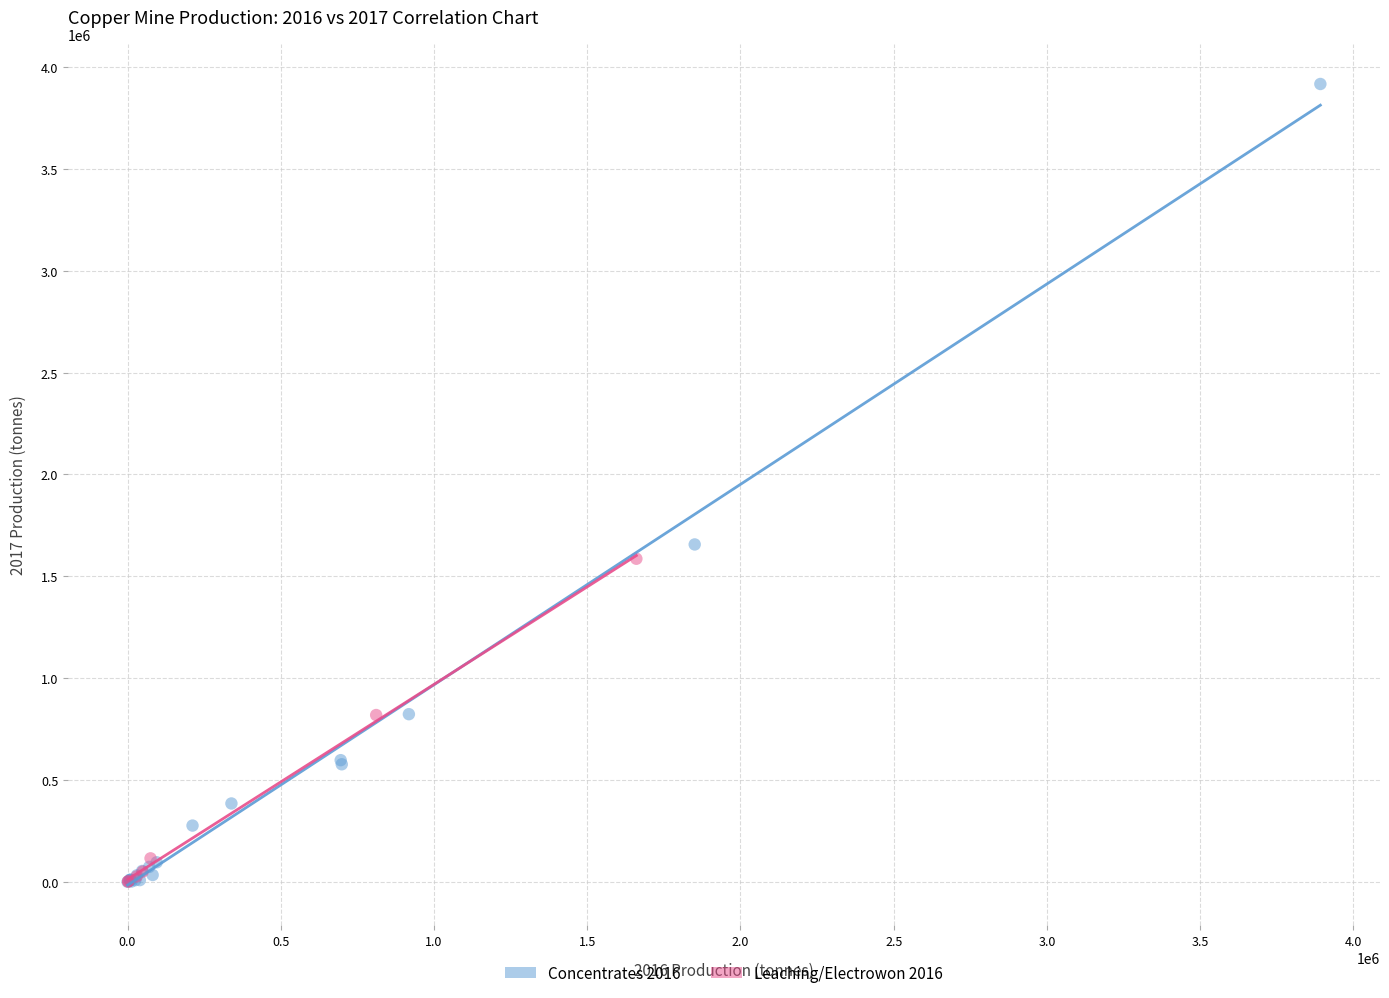

Which series has the widest spread of Y values?

Concentrates 2016